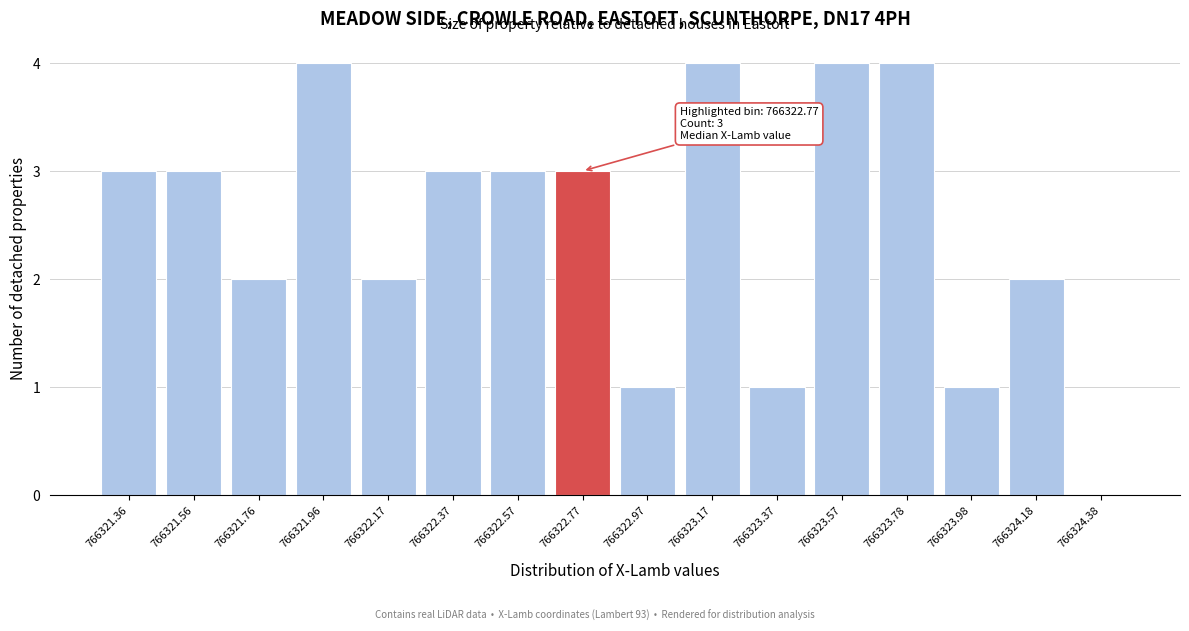

Reading right to left, list all the values displayed in this chart.

766324.38=0	766324.18=2	766323.98=1	766323.78=4	766323.57=4	766323.37=1	766323.17=4	766322.97=1	766322.77=3	766322.57=3	766322.37=3	766322.17=2	766321.96=4	766321.76=2	766321.56=3	766321.36=3